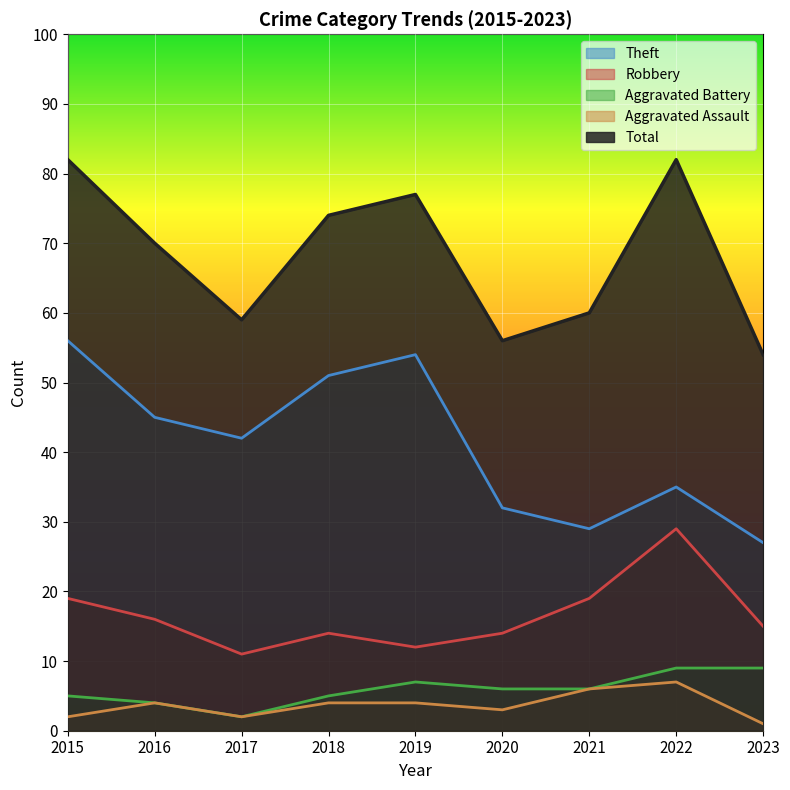

What is the difference between the Theft values at 2017 and 2019?

12